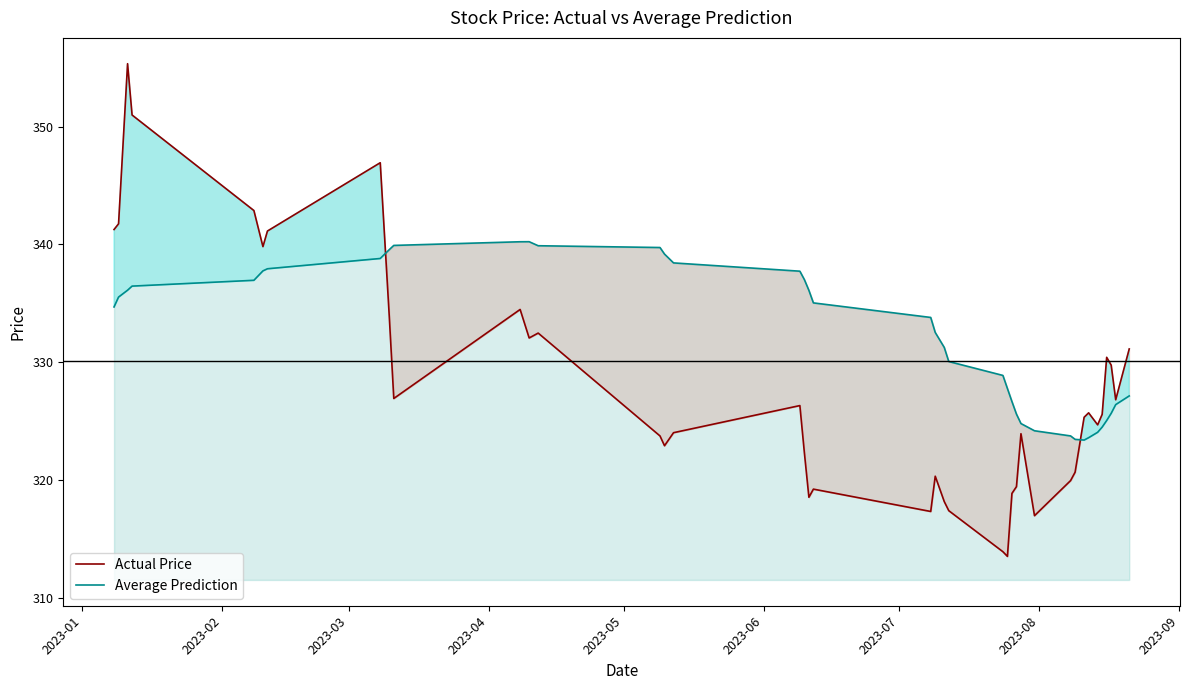

How many data points does each series have?

40